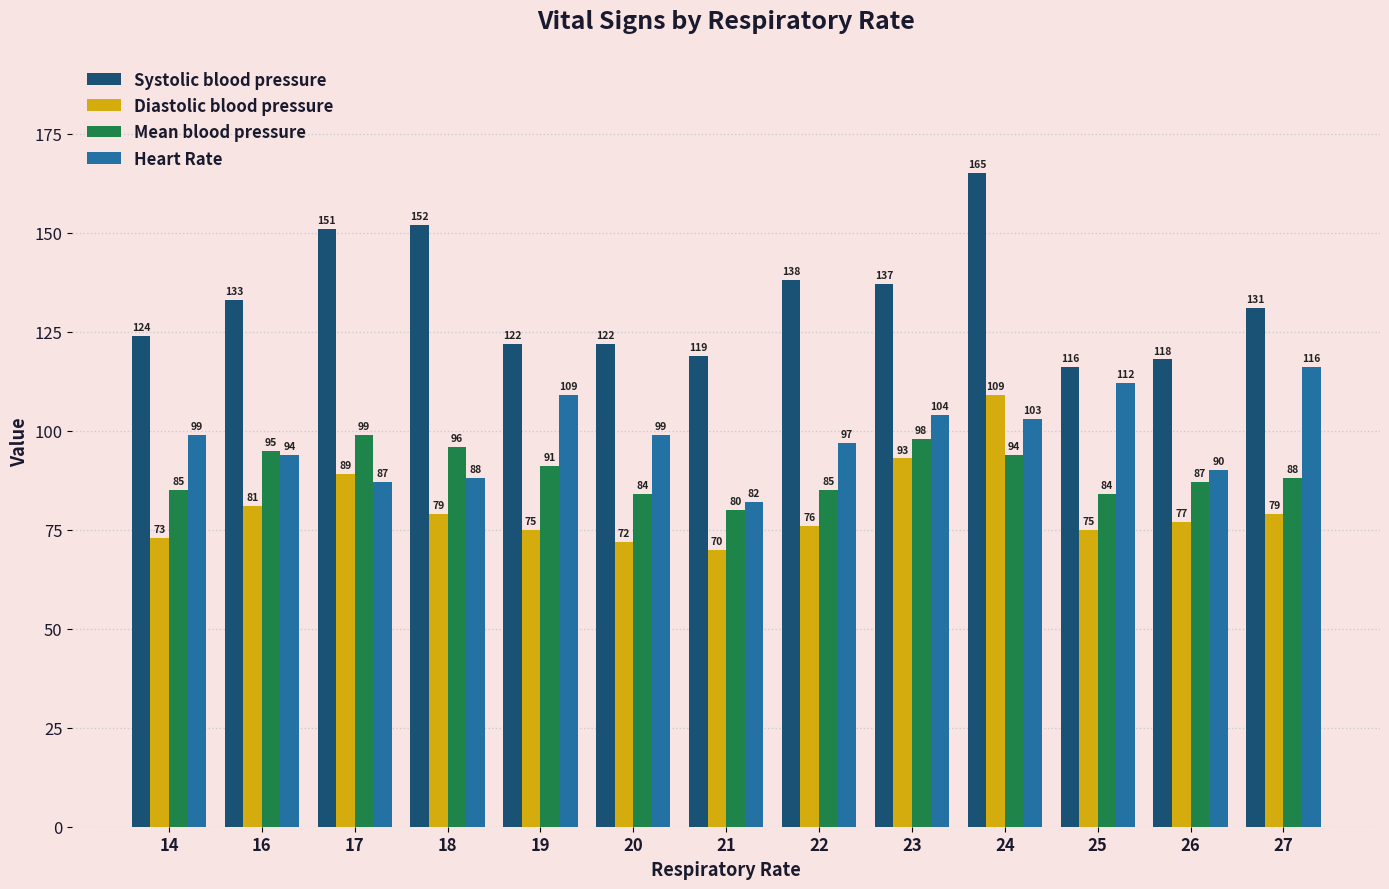

Between 25 and 26, which series saw the biggest shift?

Heart Rate